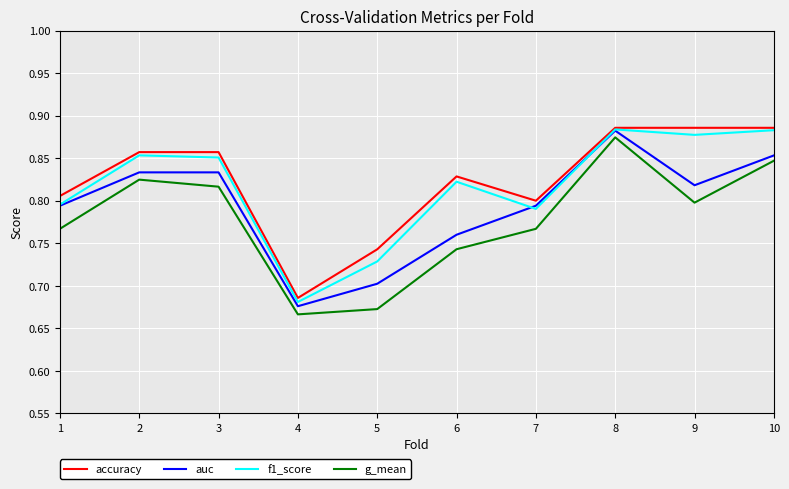

Count the g_mean values in the range 0 to 1.

10